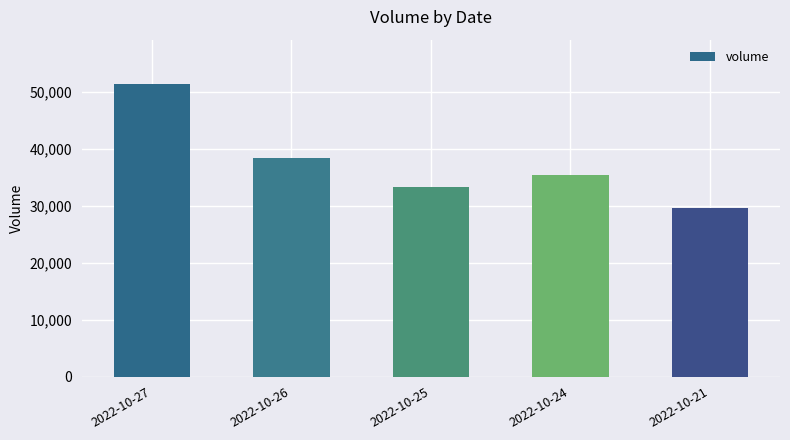

Reading left to right, extract all data points from this chart.

2022-10-27=51468	2022-10-26=38450	2022-10-25=33326	2022-10-24=35381	2022-10-21=29676